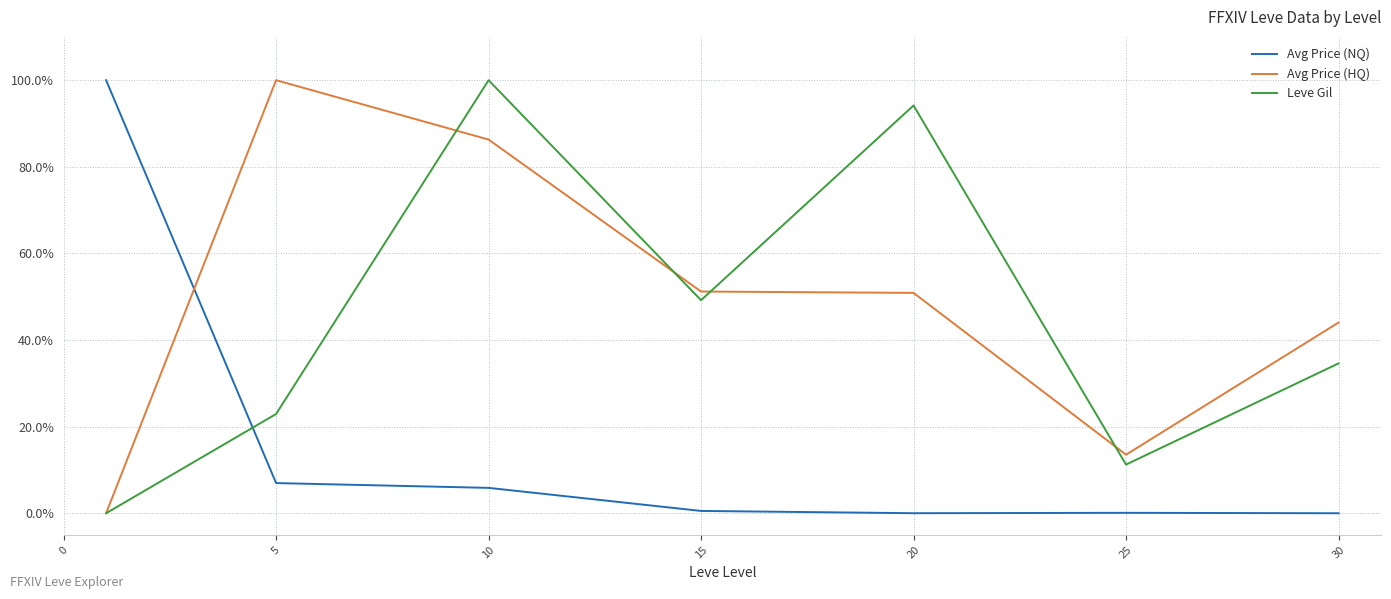

True or false: Avg Price (HQ) and Avg Price (NQ) cross at least once.

True